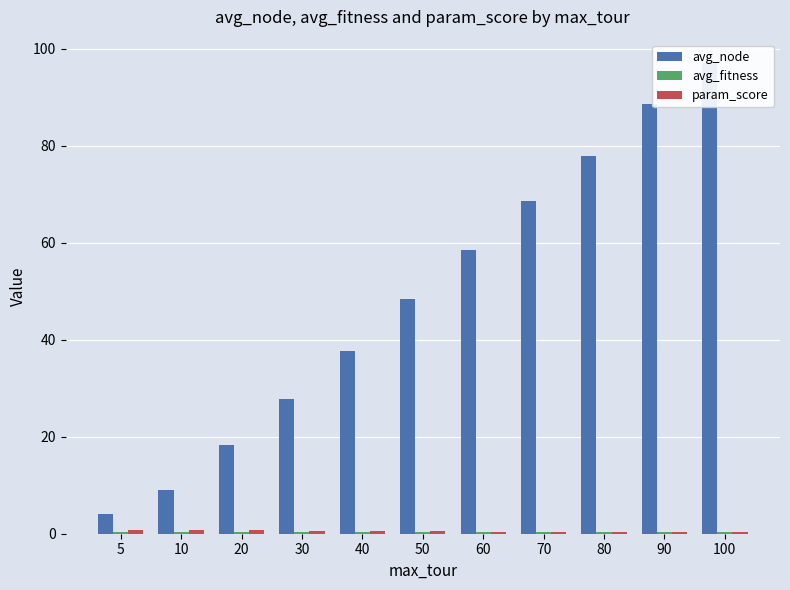

What is the minimum value shown in the chart?

0.3